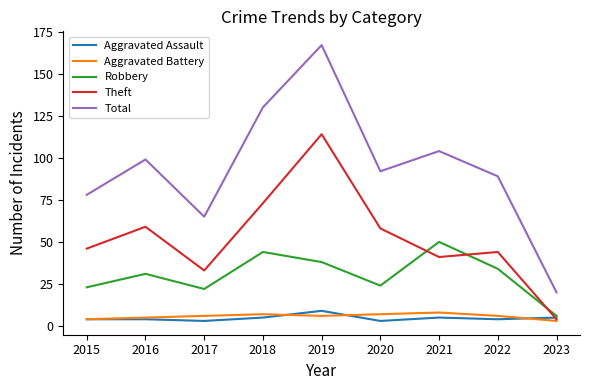

What is the maximum value shown in the chart?

167